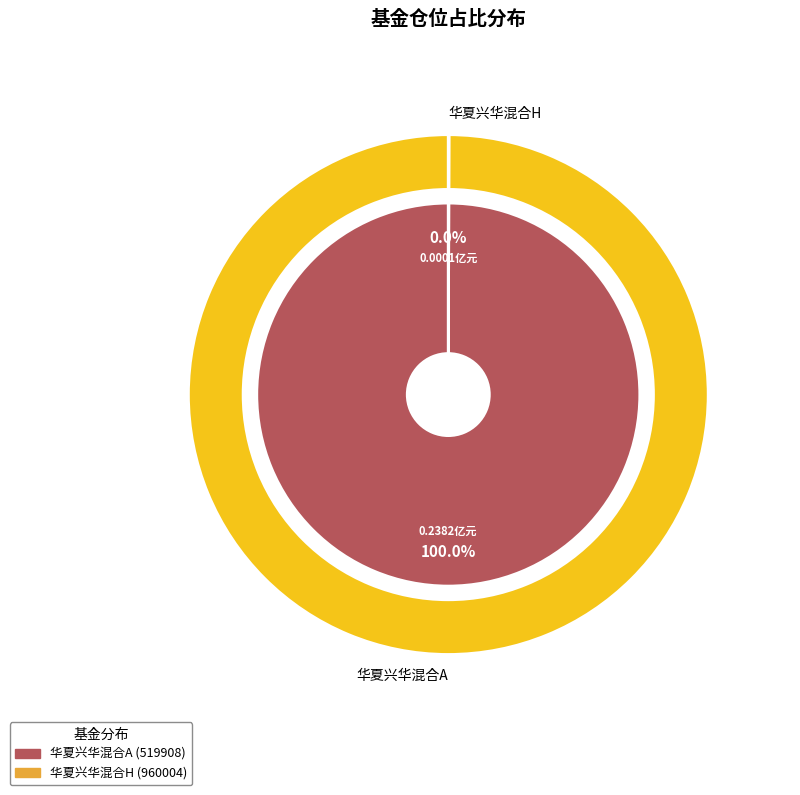

How many slices are in this pie chart?

2